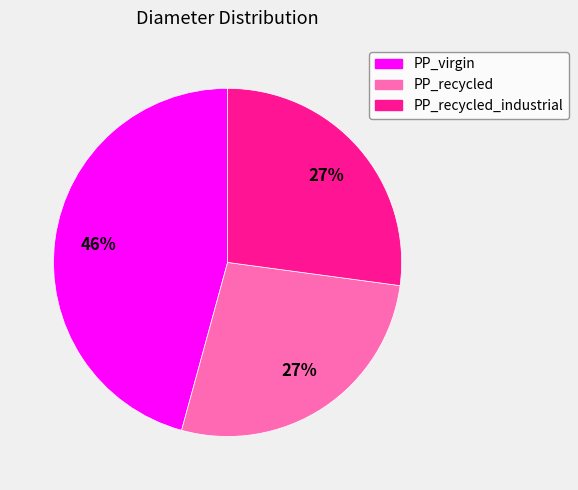

To the nearest percent, what portion does PP_recycled_industrial represent?

27%